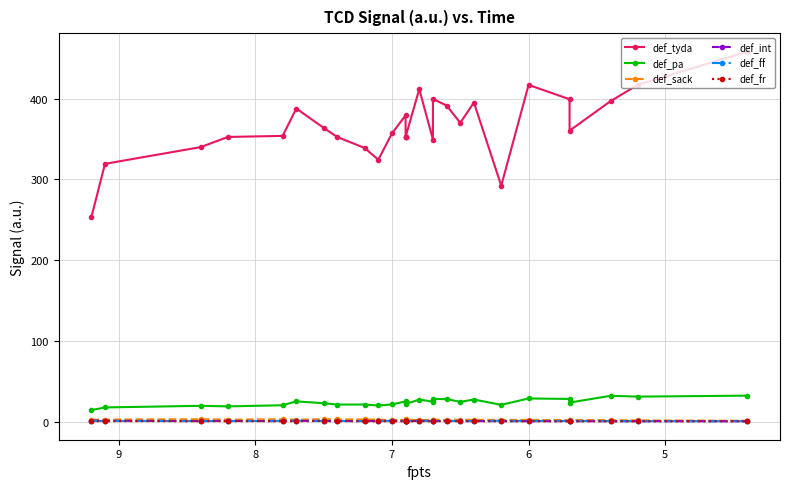

What is the difference between the maximum and minimum values in the def_int series?

0.8